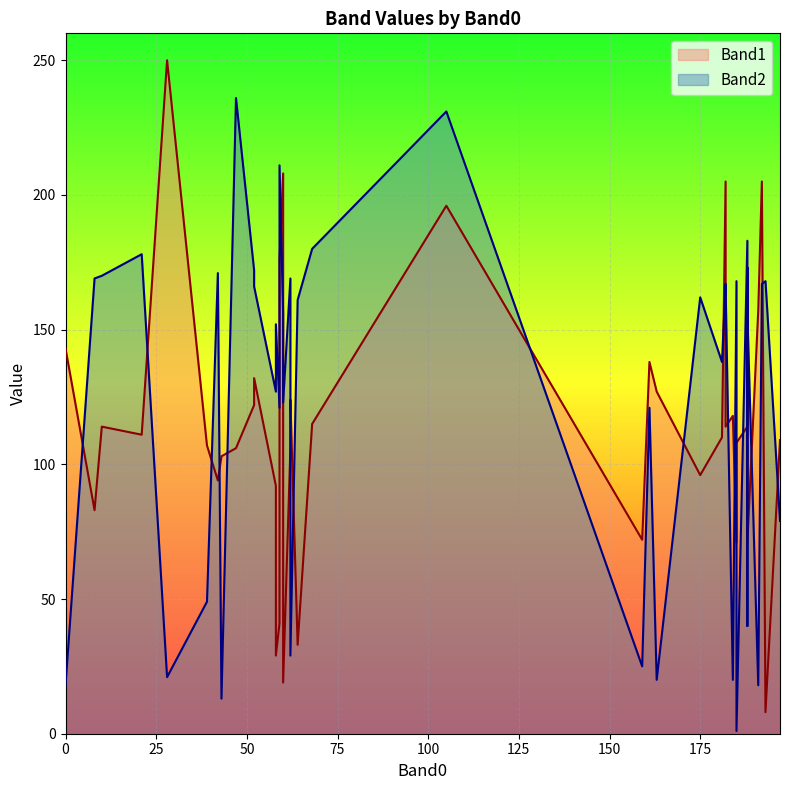

At how many categories does at least one series exceed 135?

29